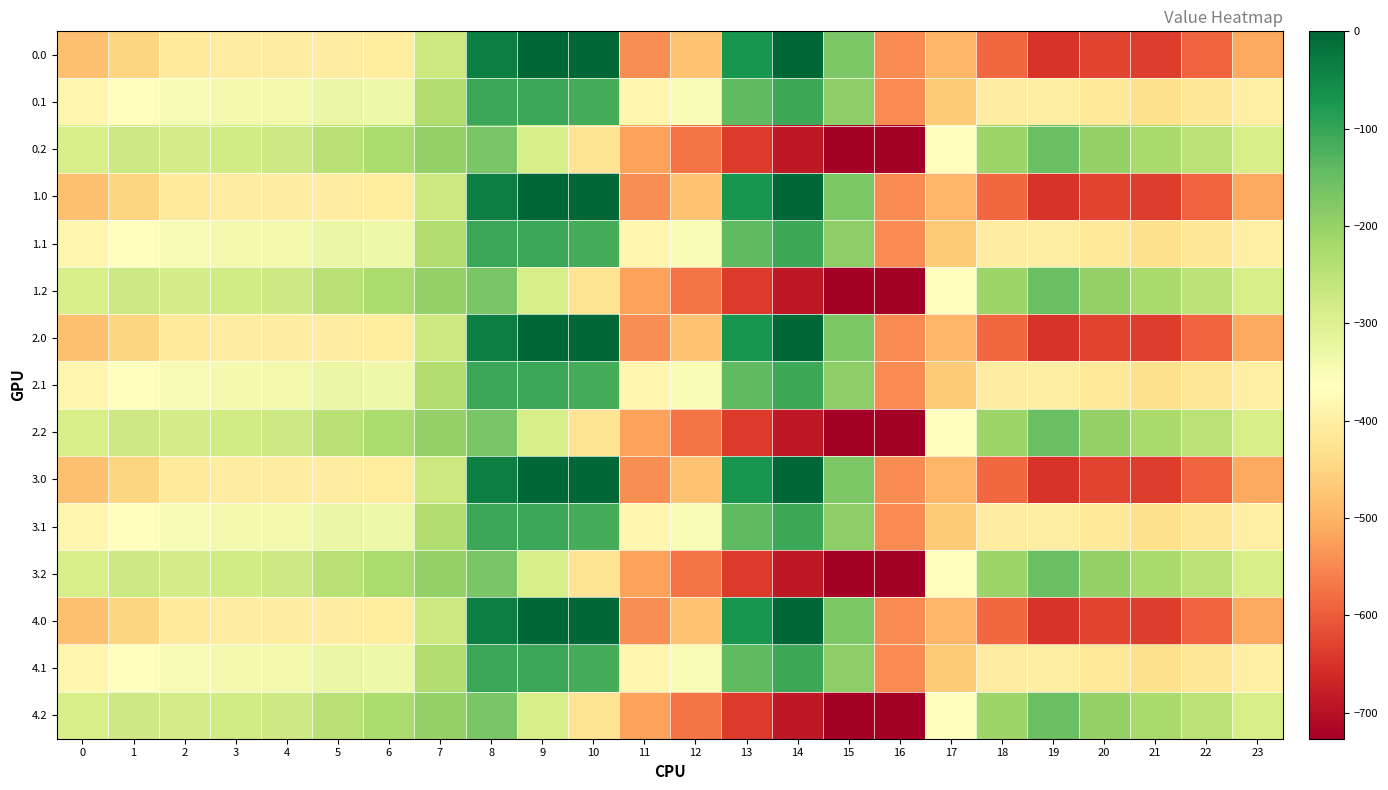

What is the total value across all series at 3?

-5140.1